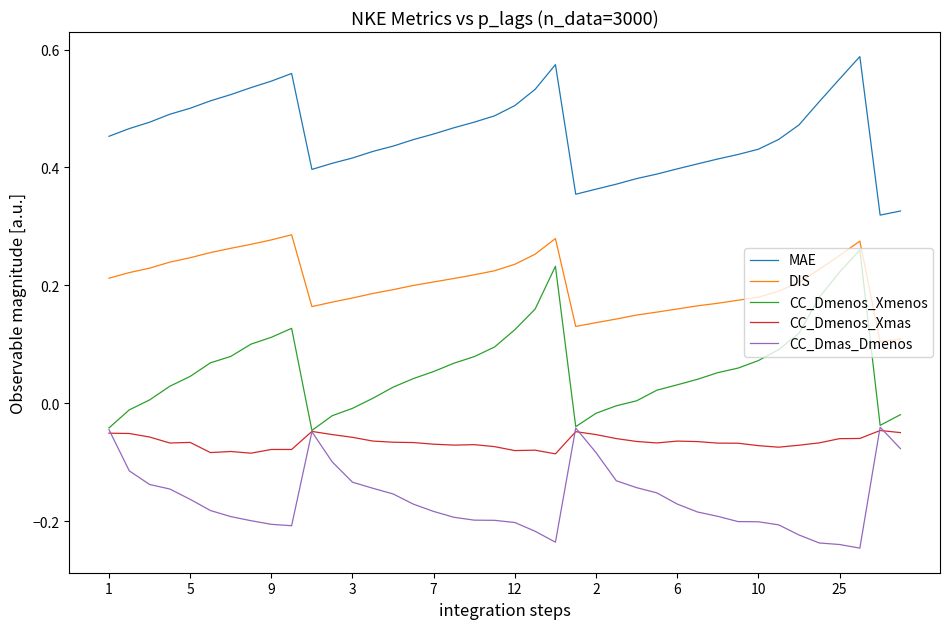

Which series has the largest total across all categories?

MAE